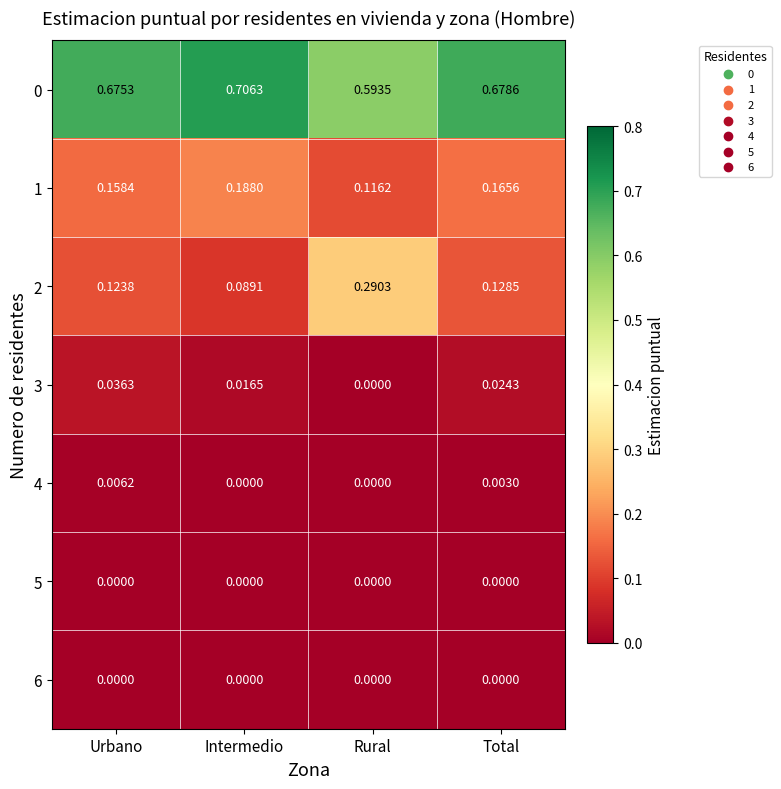

At which label does 4 reach its peak?

Urbano